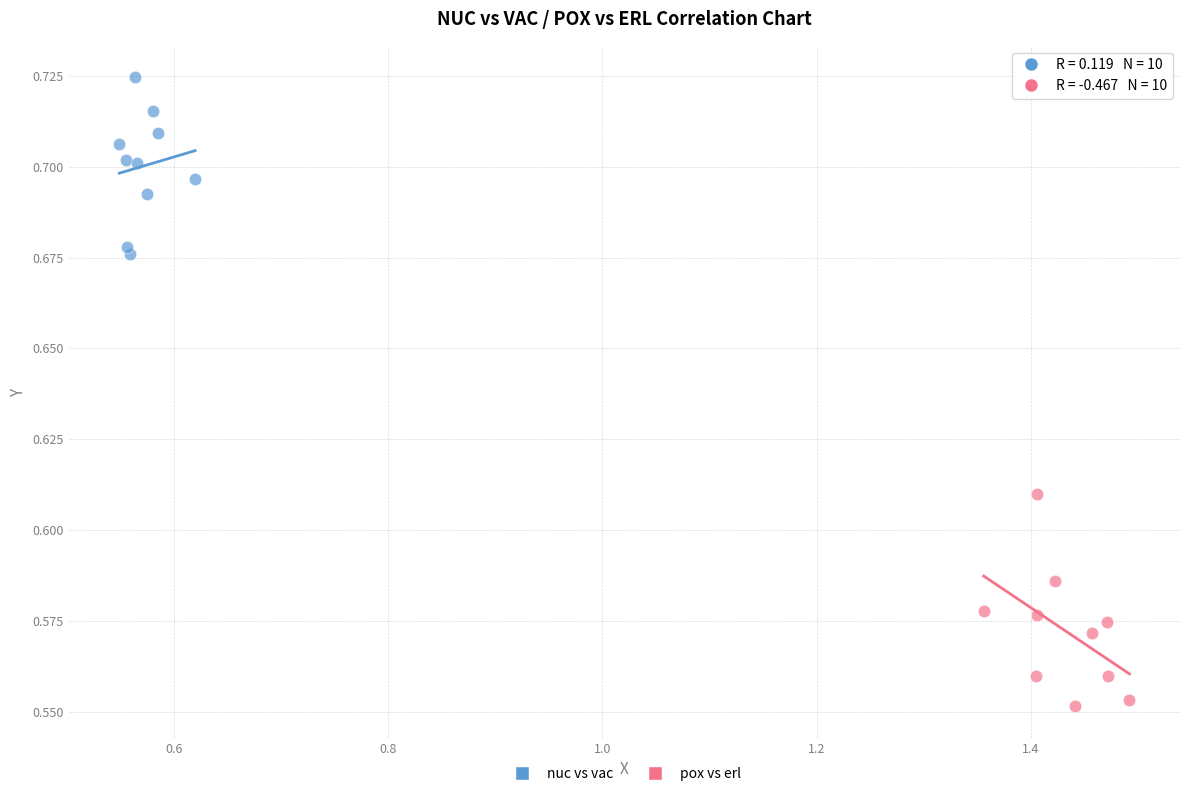

Which series contains the lowest Y value?

pox vs erl